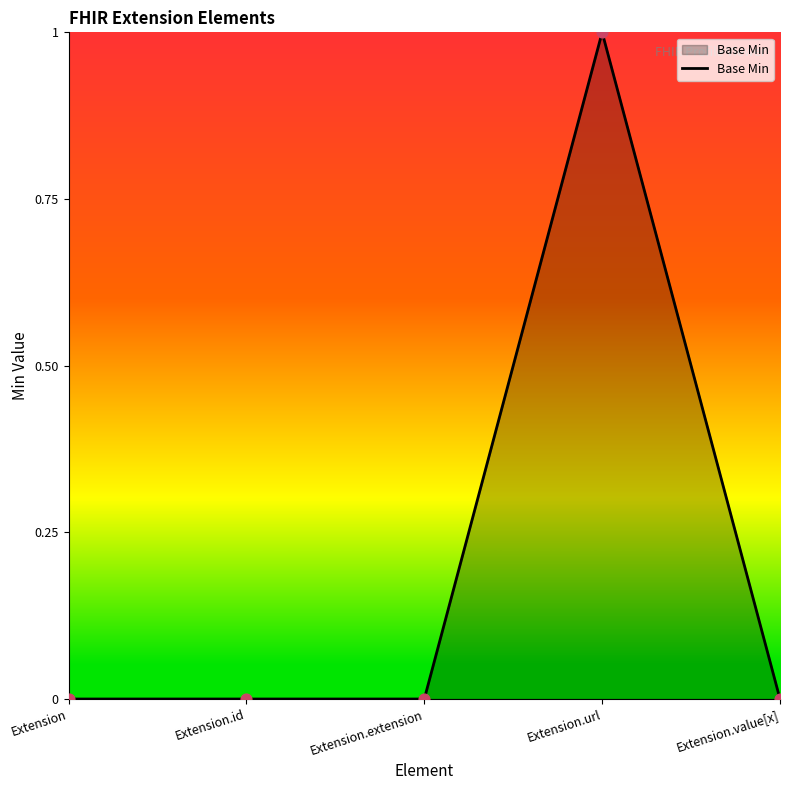

What is the change in value from Extension.id to Extension.url?

+1